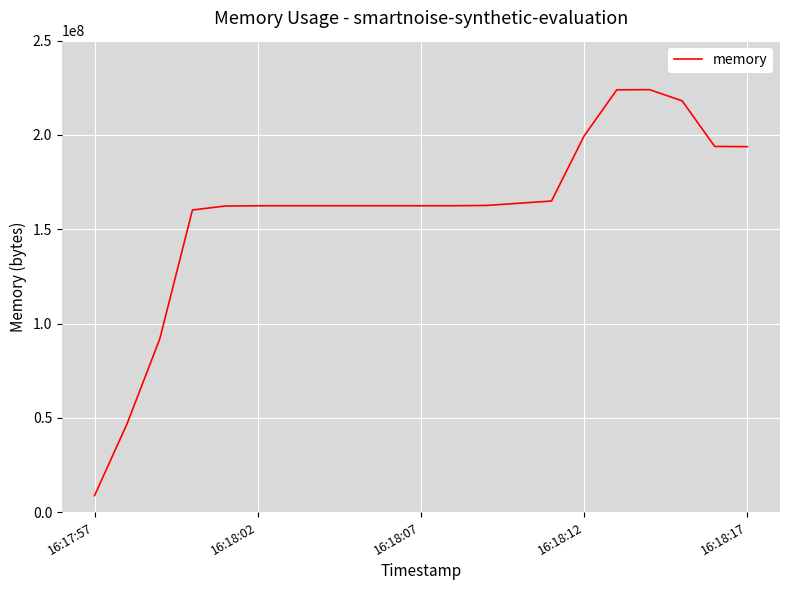

How many series are shown in this chart?

1